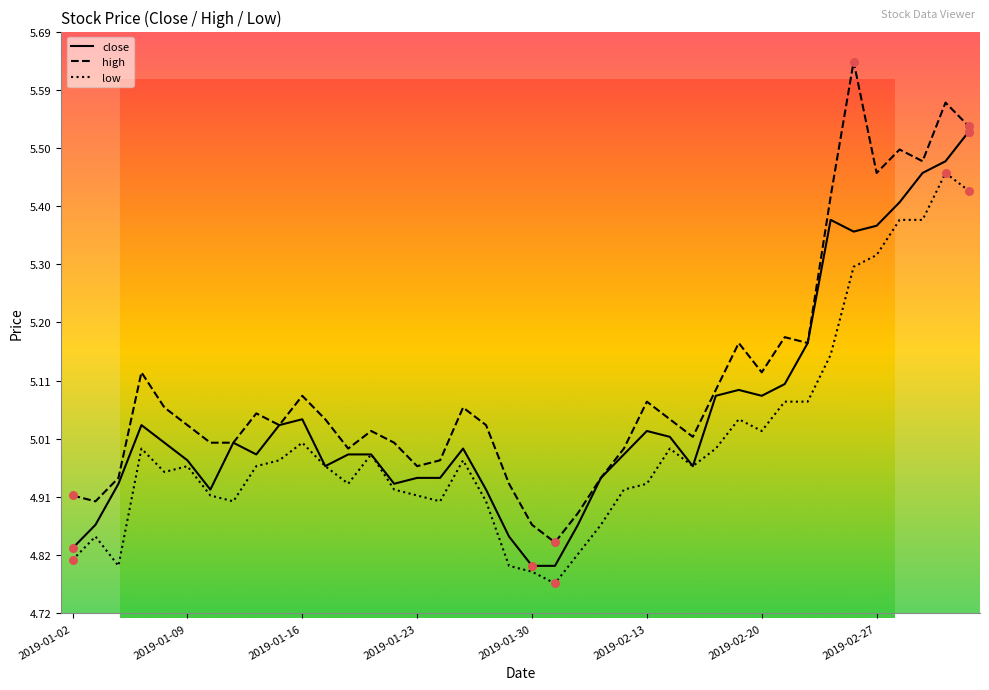

What are all the series names shown in the legend?

close, high, low